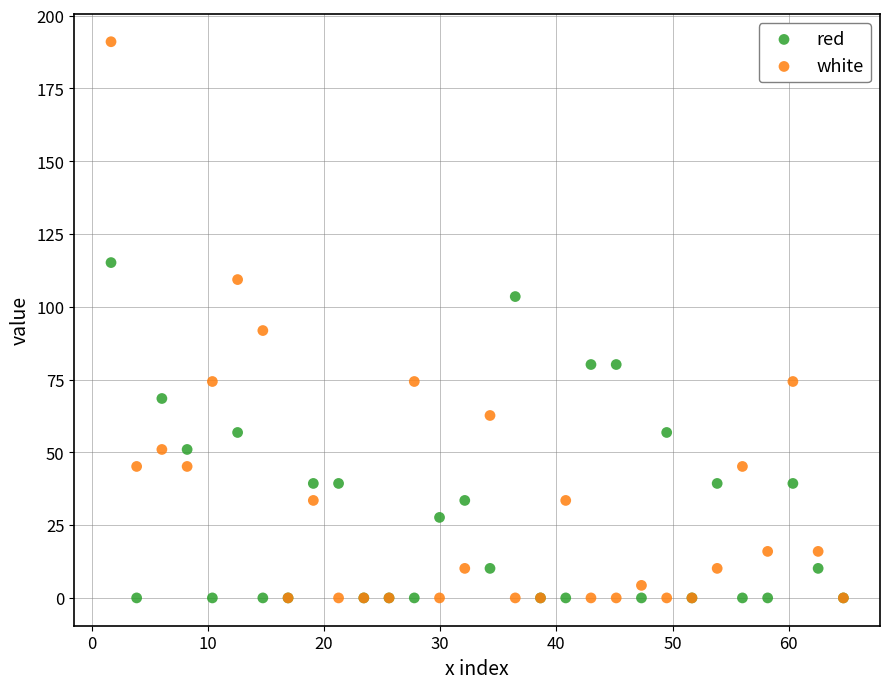

In the white series, what Y value is closest to 95?

91.8